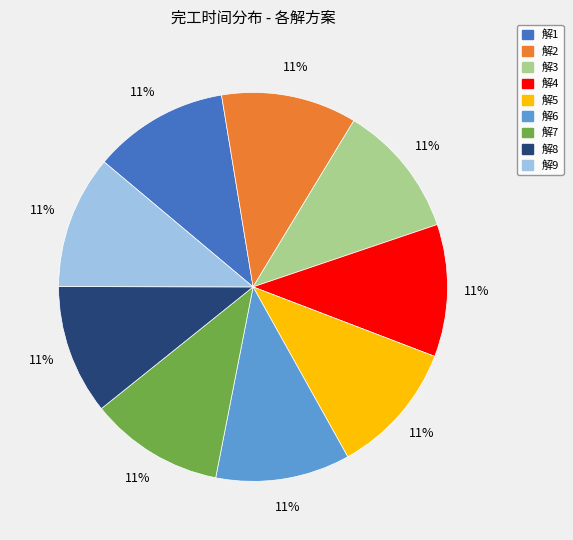

To the nearest percent, what is the combined percentage of 解4 and 解9?

22%